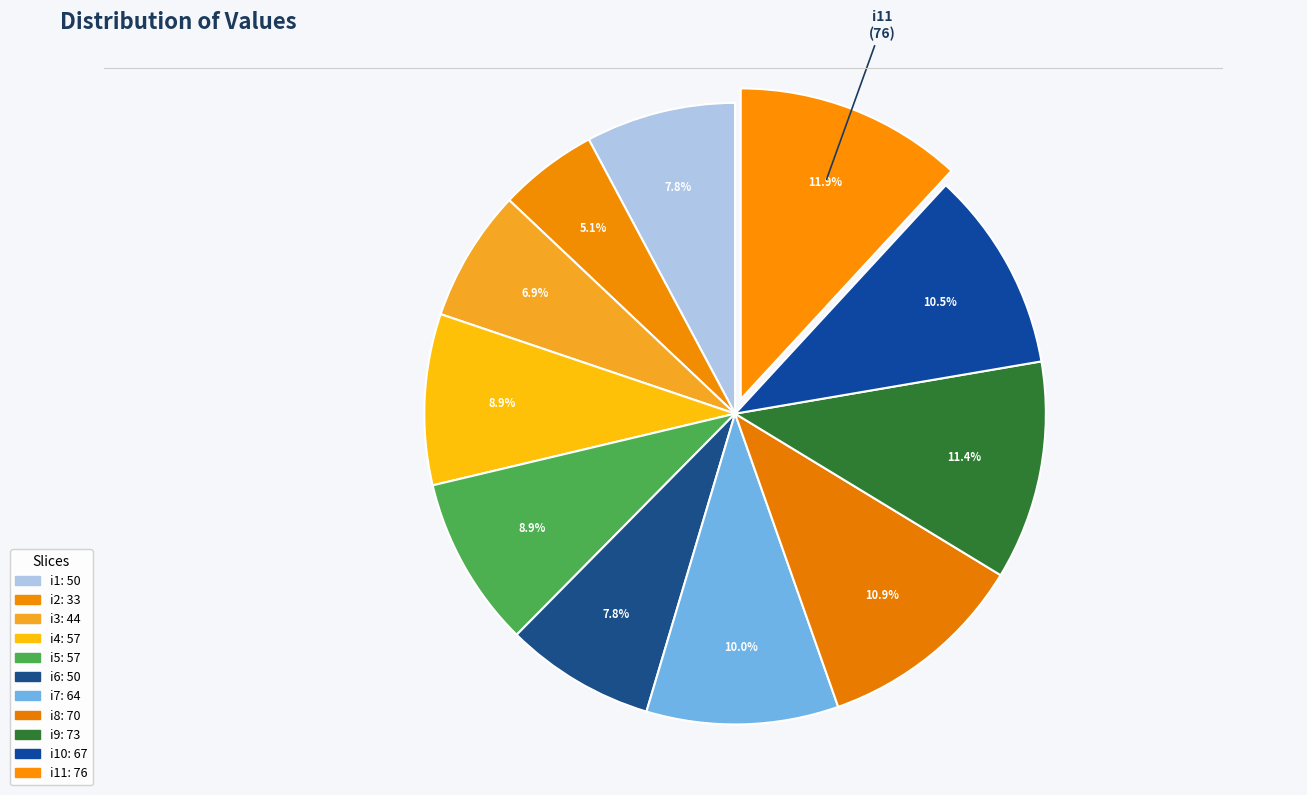

What is the largest slice in the pie chart?

i11